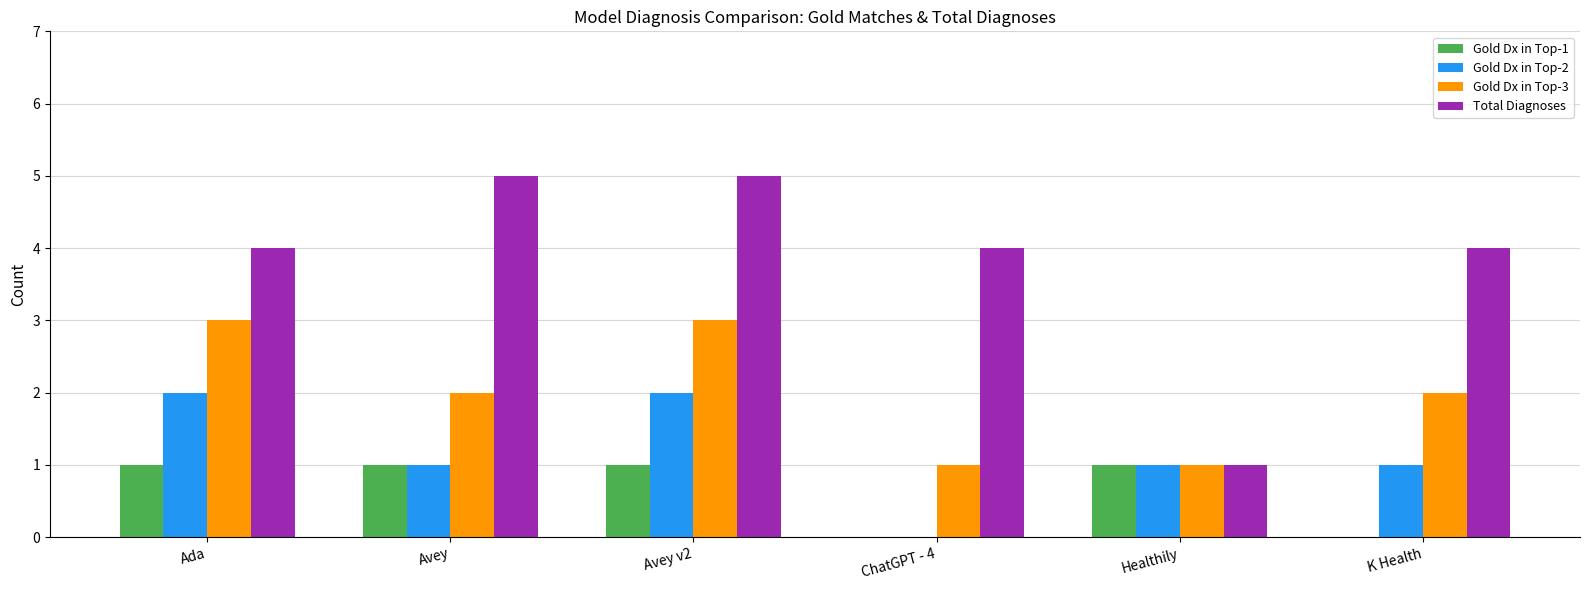

What are all the series names shown in the legend?

Gold Dx in Top-1, Gold Dx in Top-2, Gold Dx in Top-3, Total Diagnoses